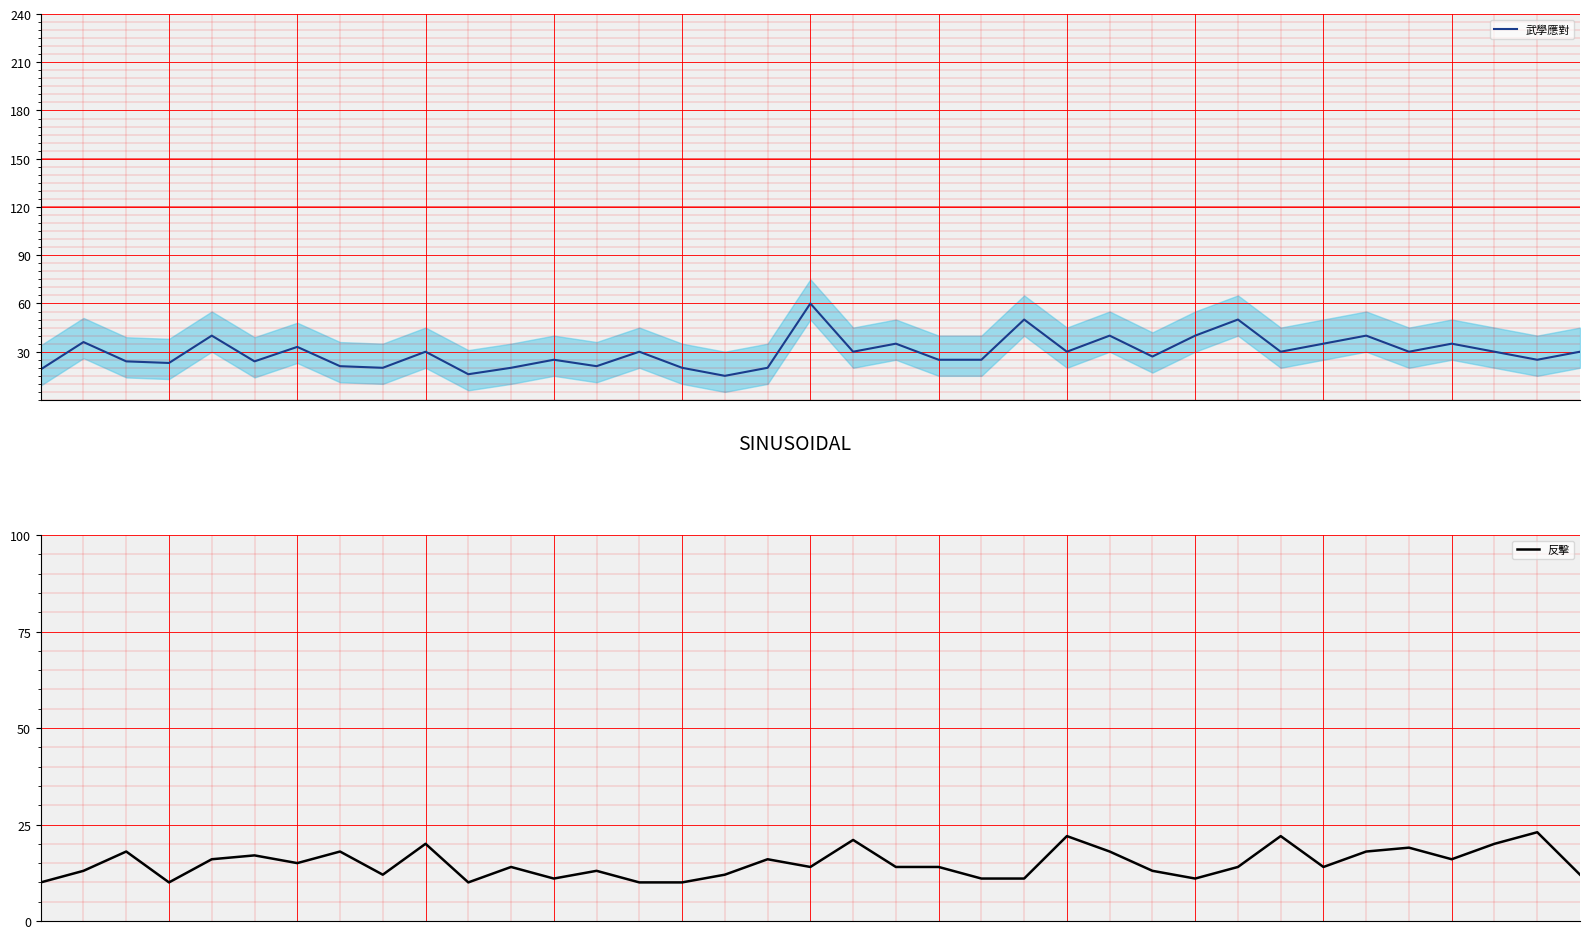

What is the difference between the maximum and minimum values in the 反擊 series?

13